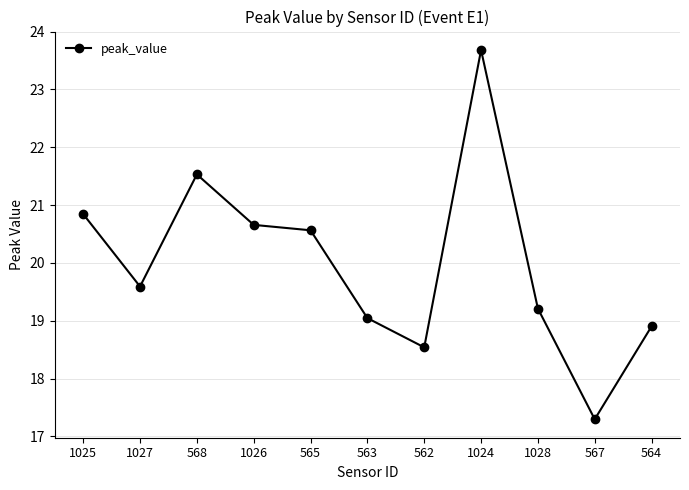

Reading left to right, what are all the values shown in this chart?

1025=20.8	1027=19.6	568=21.5	1026=20.7	565=20.6	563=19.0	562=18.5	1024=23.7	1028=19.2	567=17.3	564=18.9